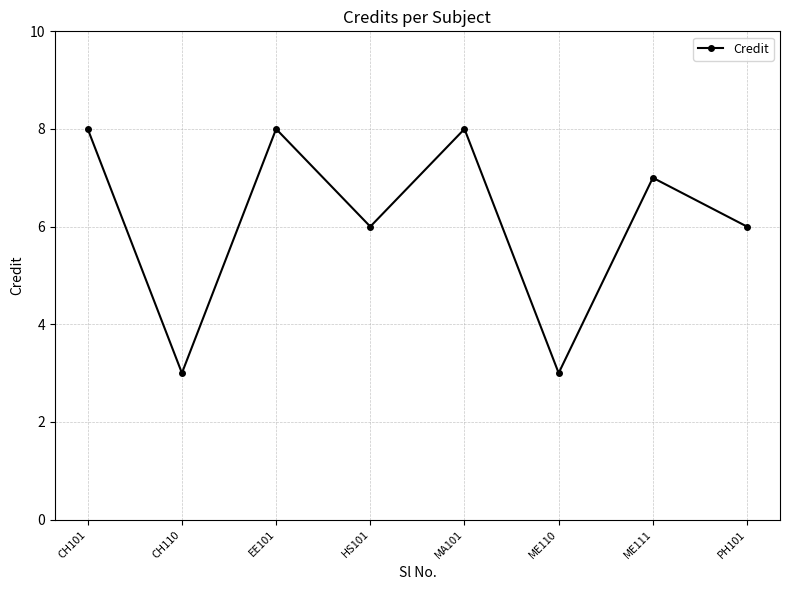

How many lines are shown in the chart?

1